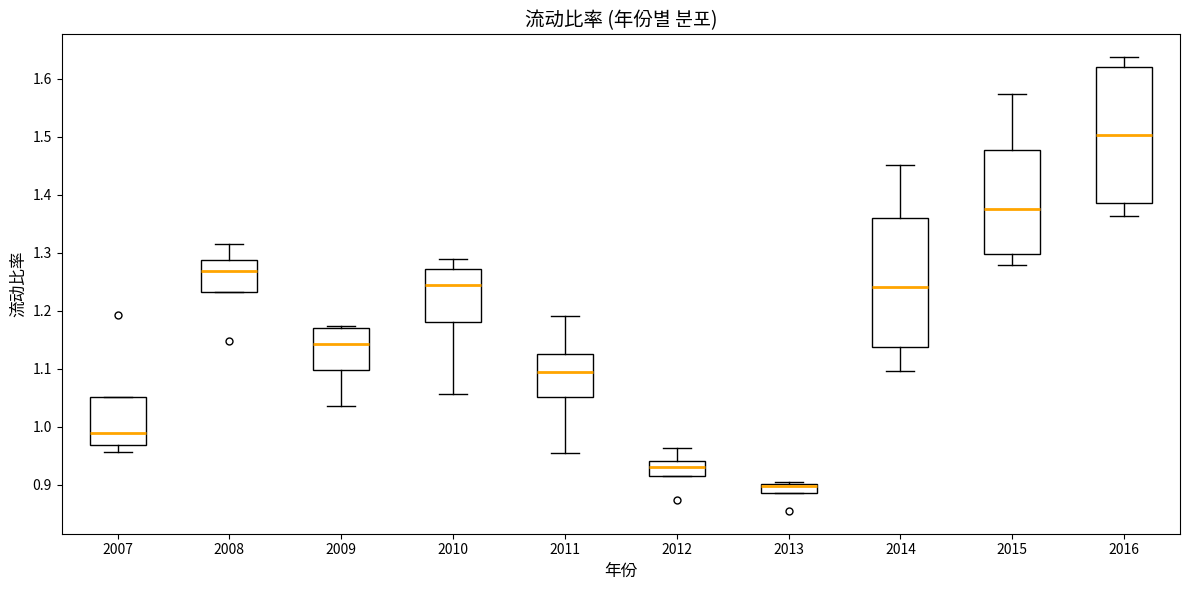

Where does the lower whisker of the box at x = 2010 end on the y-axis? The values are not printed on the chart, so give them approximately, as read against the axis.

1.06